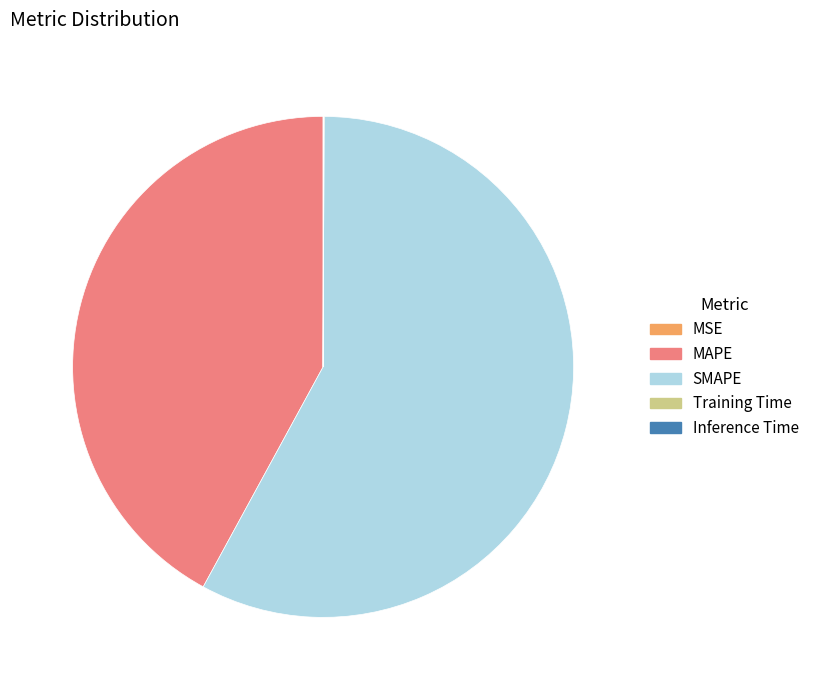

Does SMAPE account for over 50% of the chart?

Yes